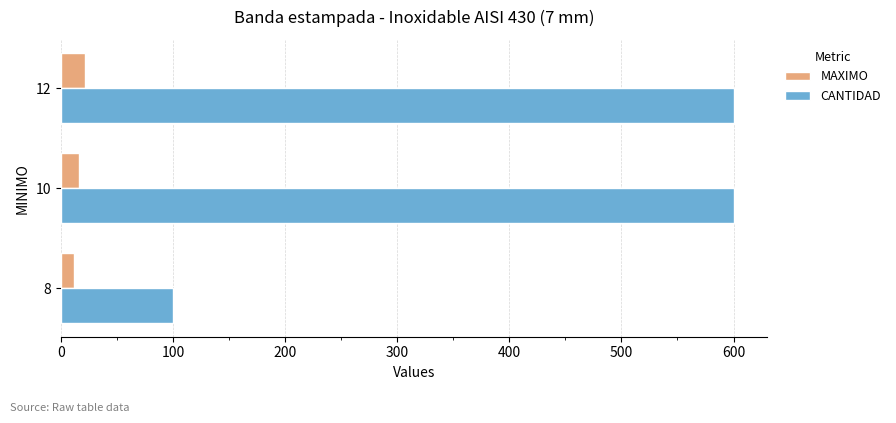

Is the value of CANTIDAD at 8 greater than the value of MAXIMO at 12?

Yes